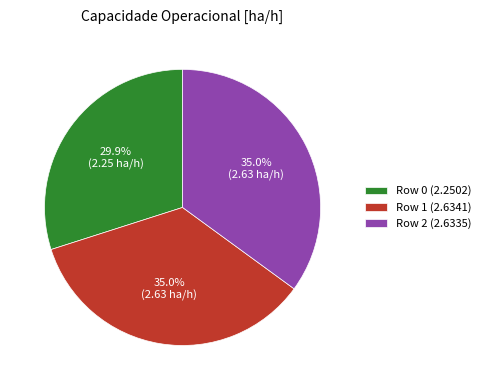

To the nearest percent, what is the combined percentage of Row 0 and Row 2?

65%